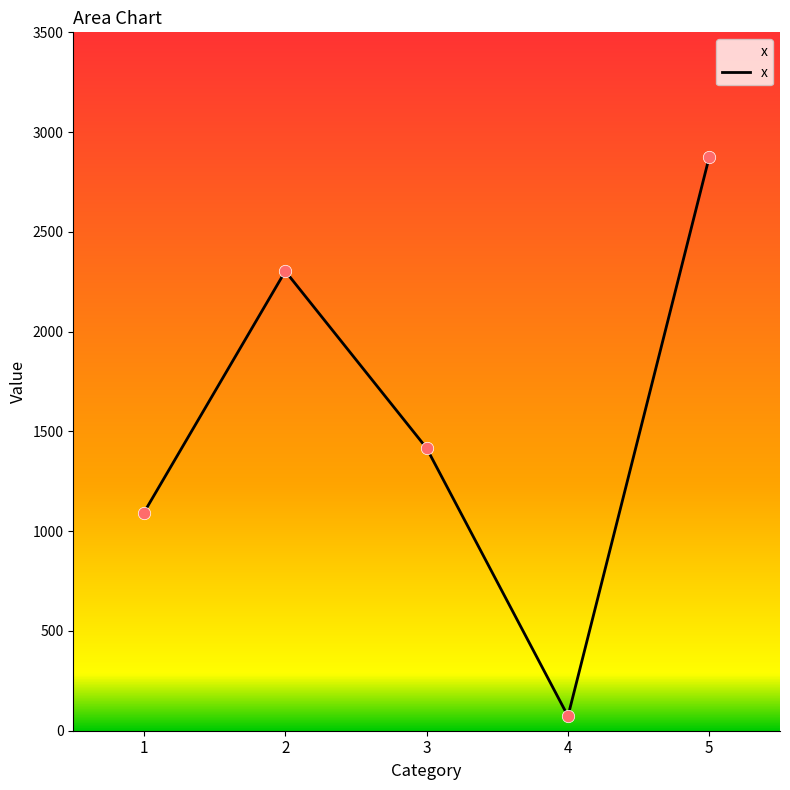

Approximately how many times larger is the value at 2 compared to 1?

2.1